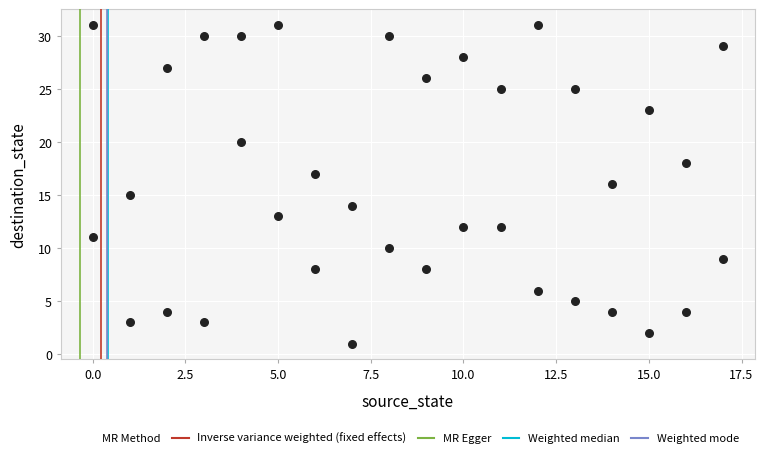

What is the range of Y values (max minus min)?

30